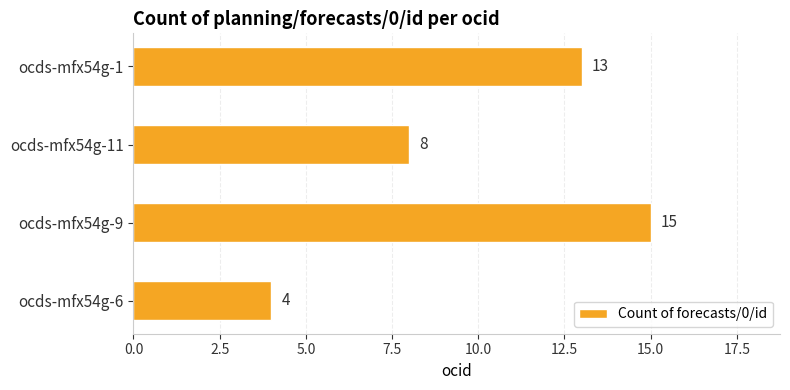

Rank the categories by value from highest to lowest.

ocds-mfx54g-9, ocds-mfx54g-1, ocds-mfx54g-11, ocds-mfx54g-6